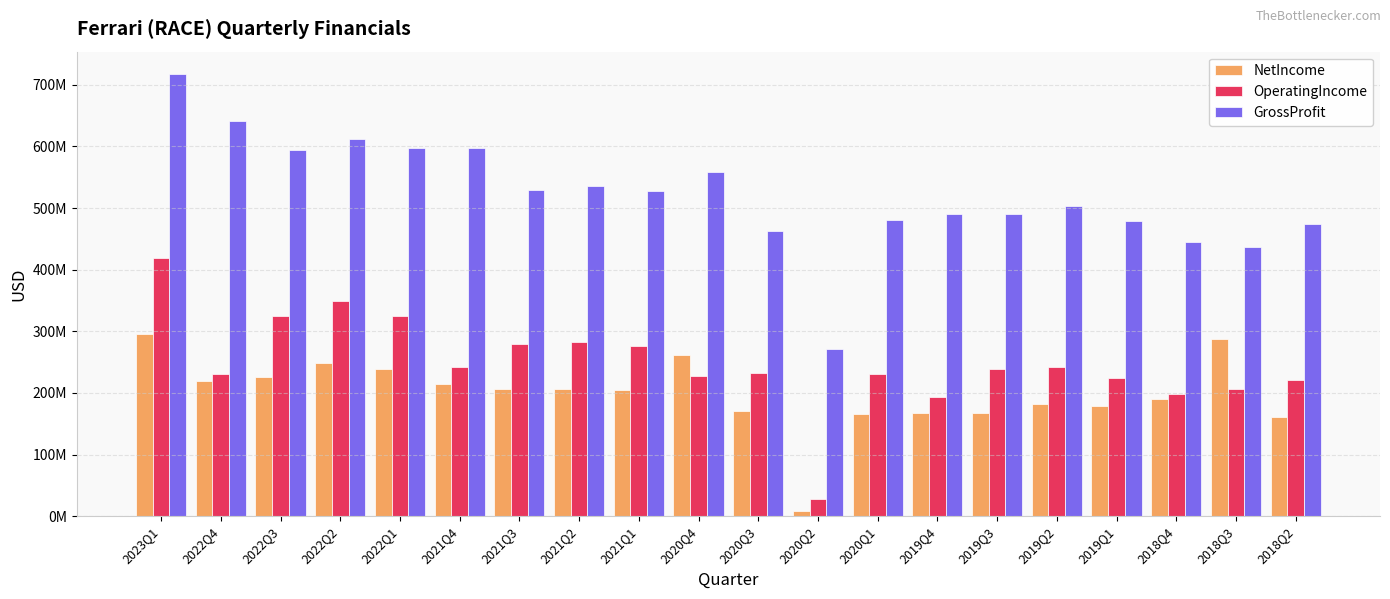

What are all the series names shown in the legend?

NetIncome, OperatingIncome, GrossProfit